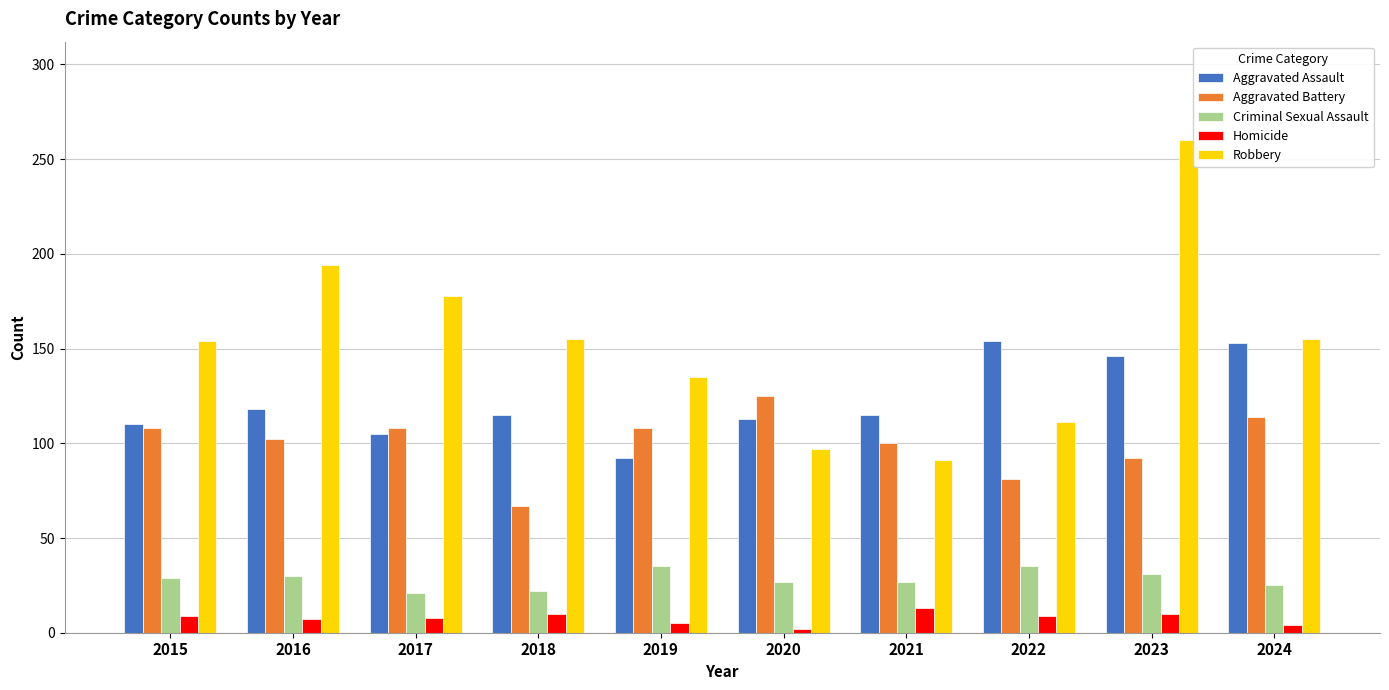

What is the smallest value displayed?

2